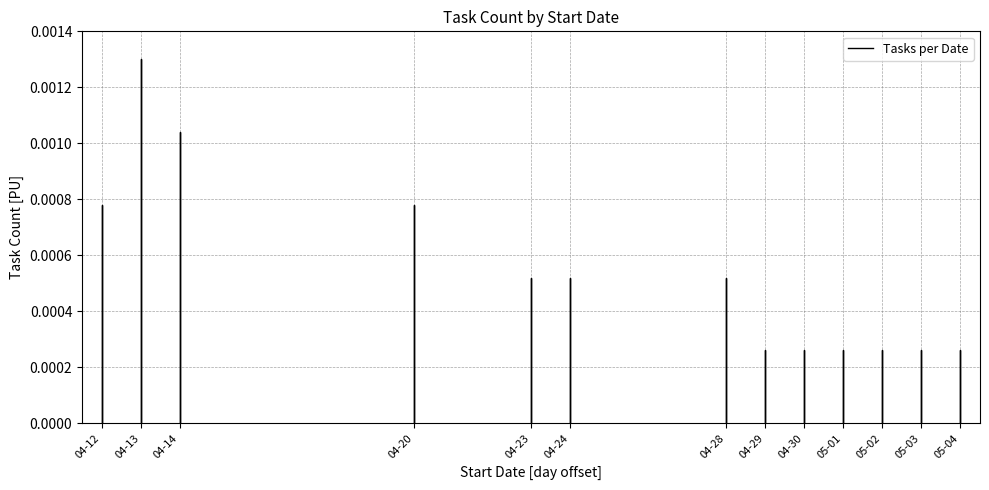

At which category does the chart reach its peak across all series?

05-04